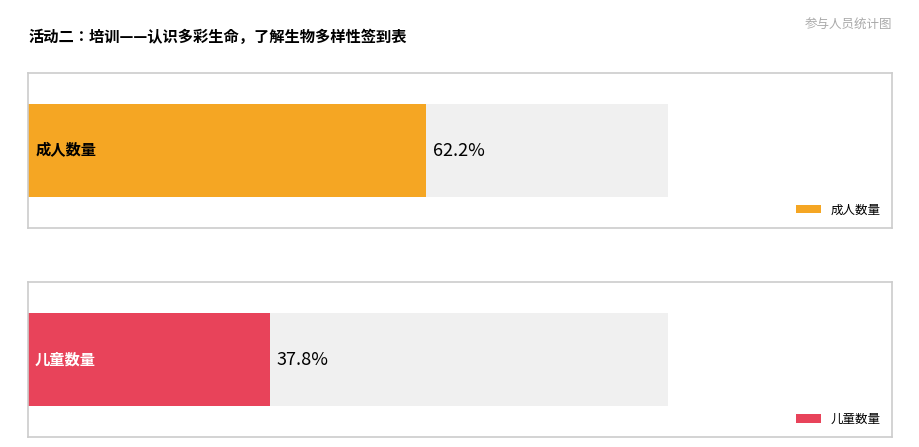

Which series has the largest total across all categories?

成人